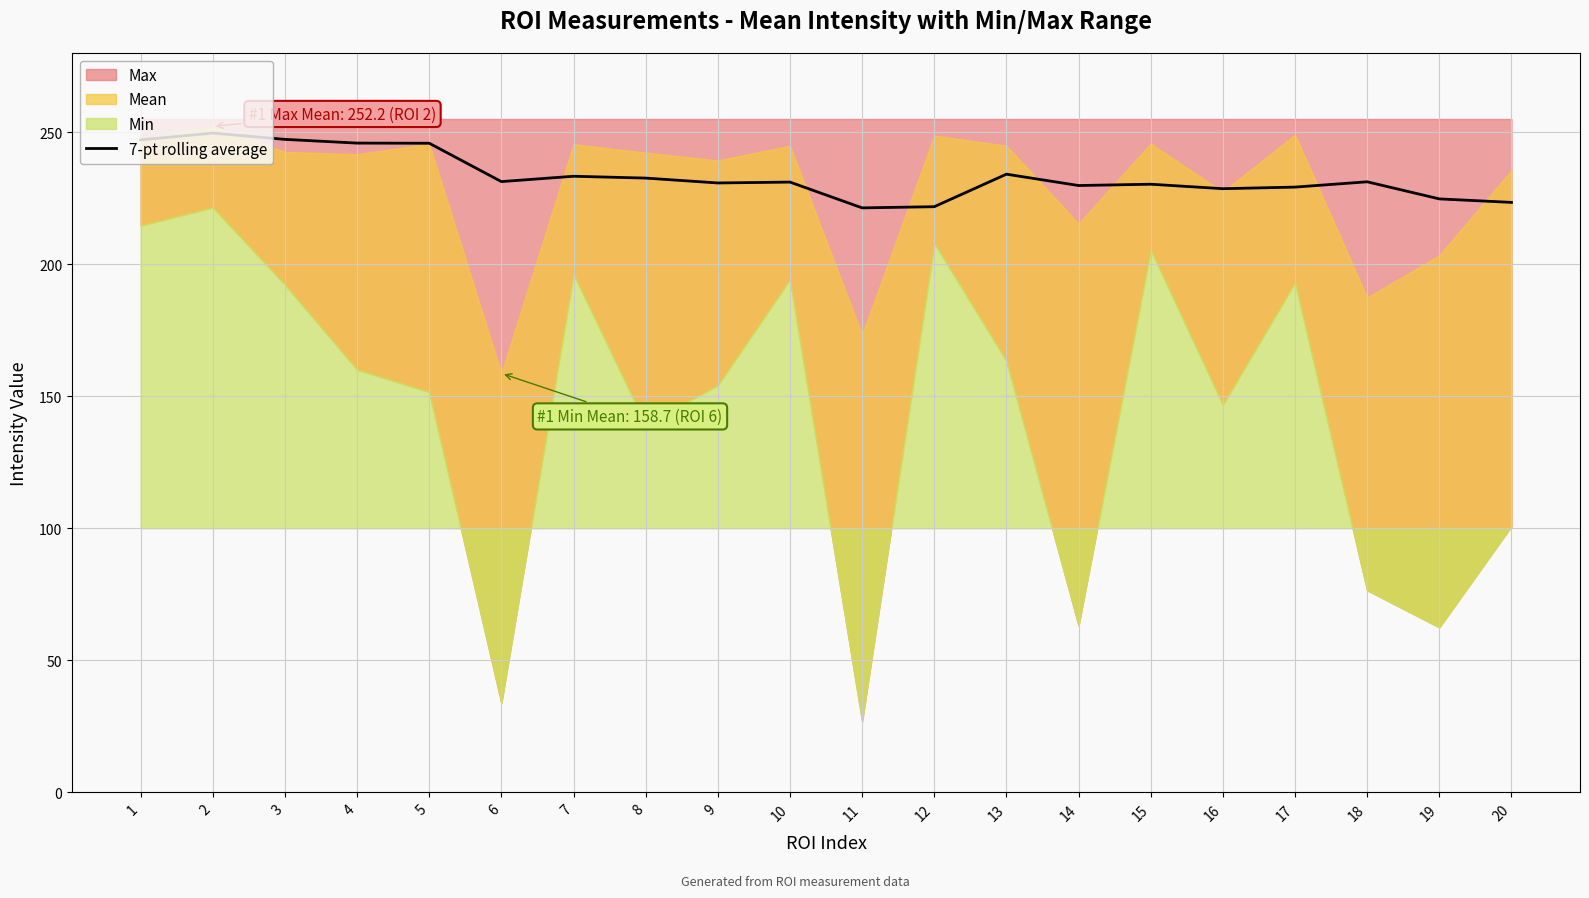

What is the sum of all values?

4669.4